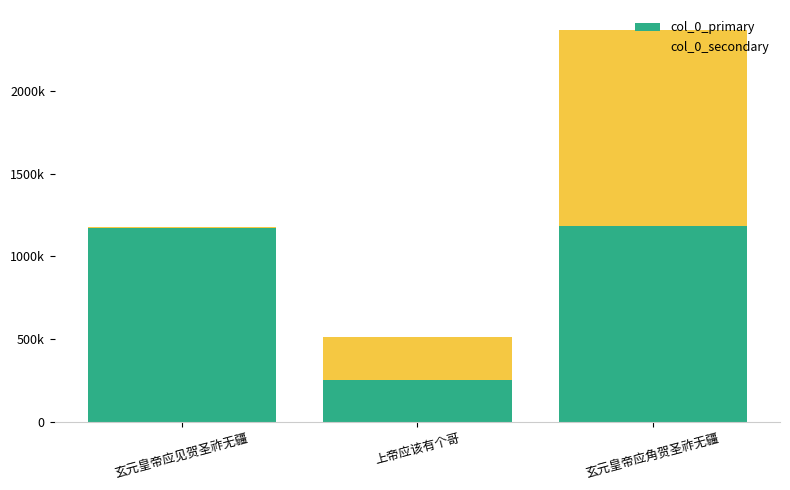

Which series has the largest total across all categories?

col_0_primary